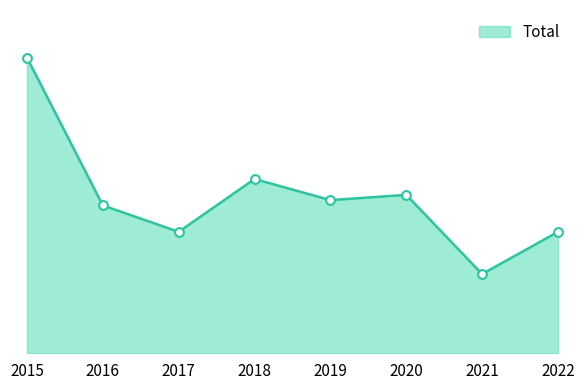

Does the chart have visible grid lines?

No